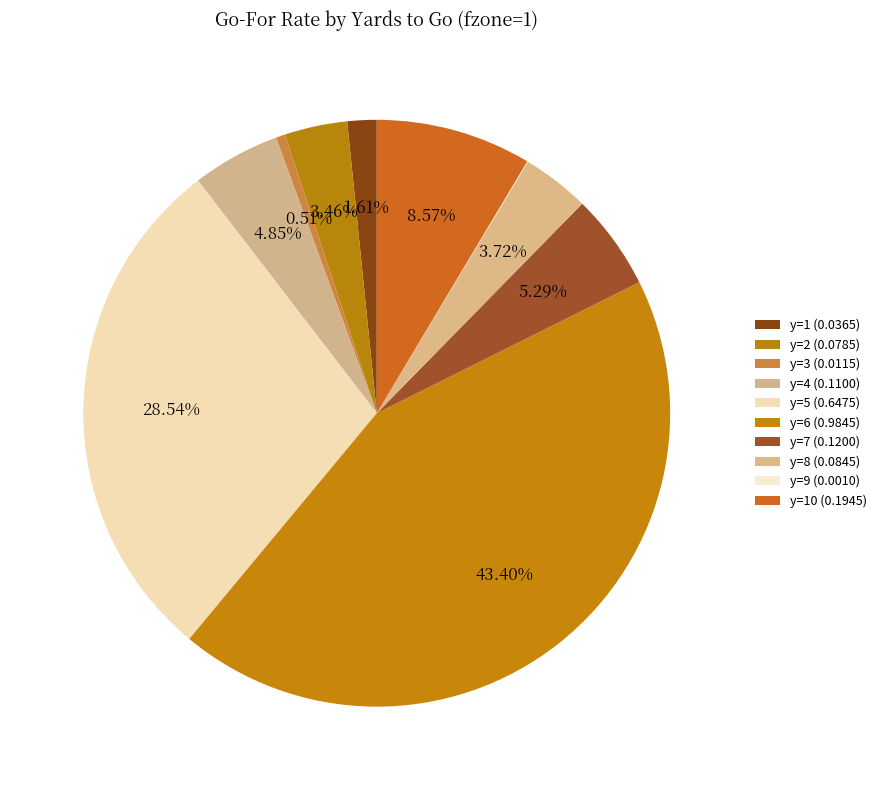

Which slice is the largest?

y=6